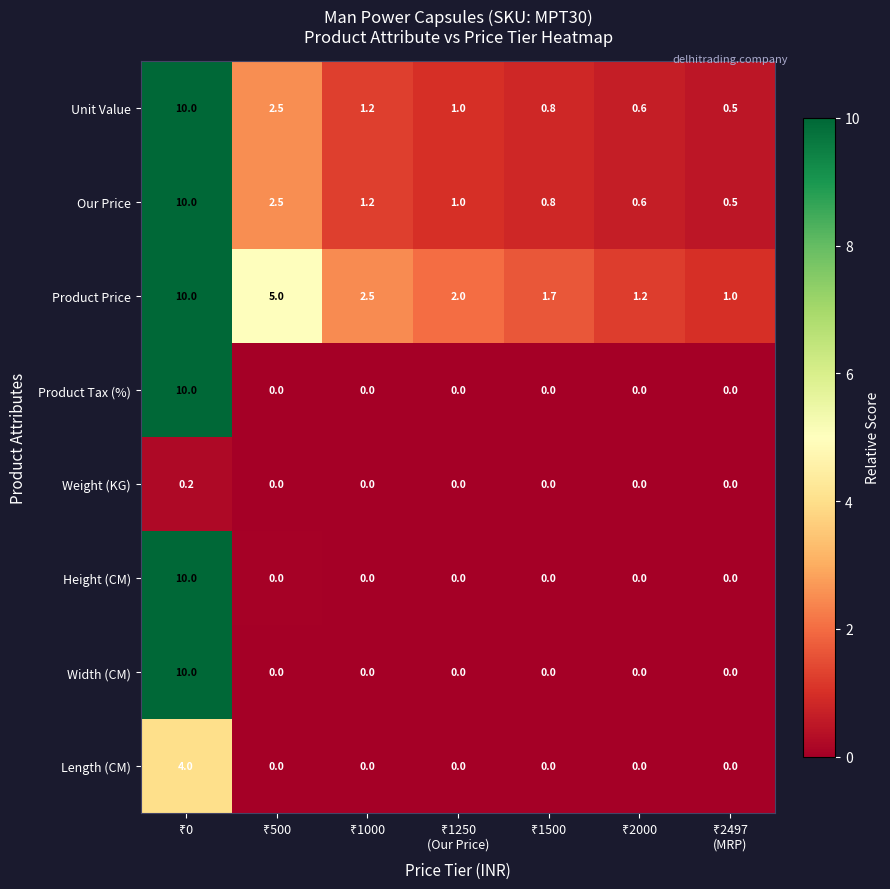

How many Product Tax (%) values are between 0 and 1?

6